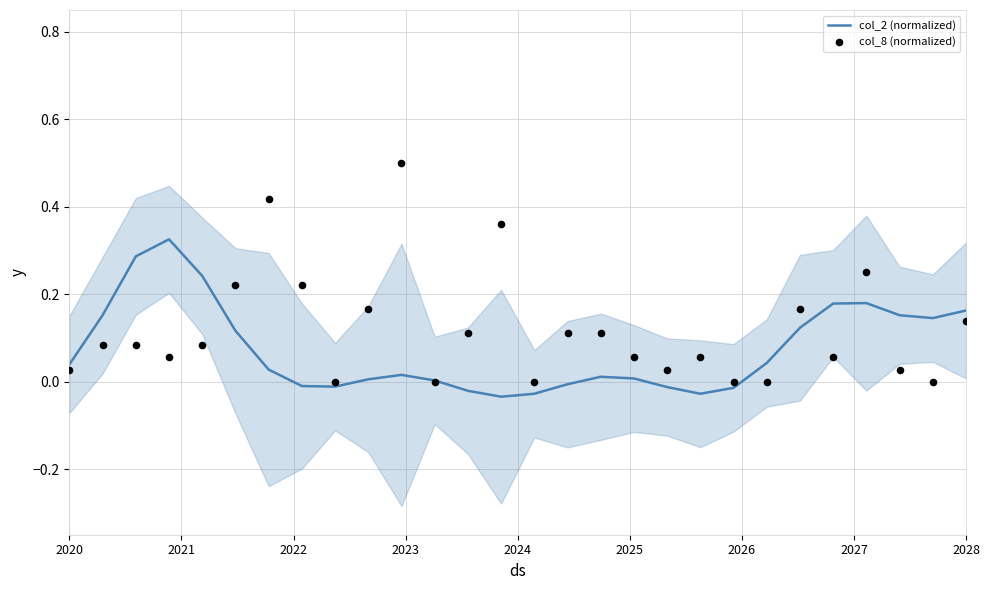

What are all the series names shown in the legend?

col_2 (normalized), col_8 (normalized)